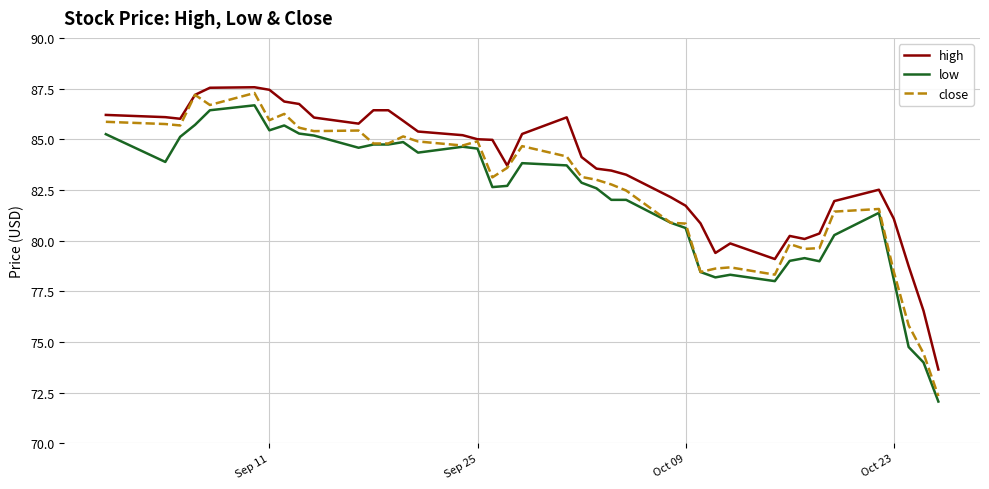

True or false: low and high intersect in this chart.

False